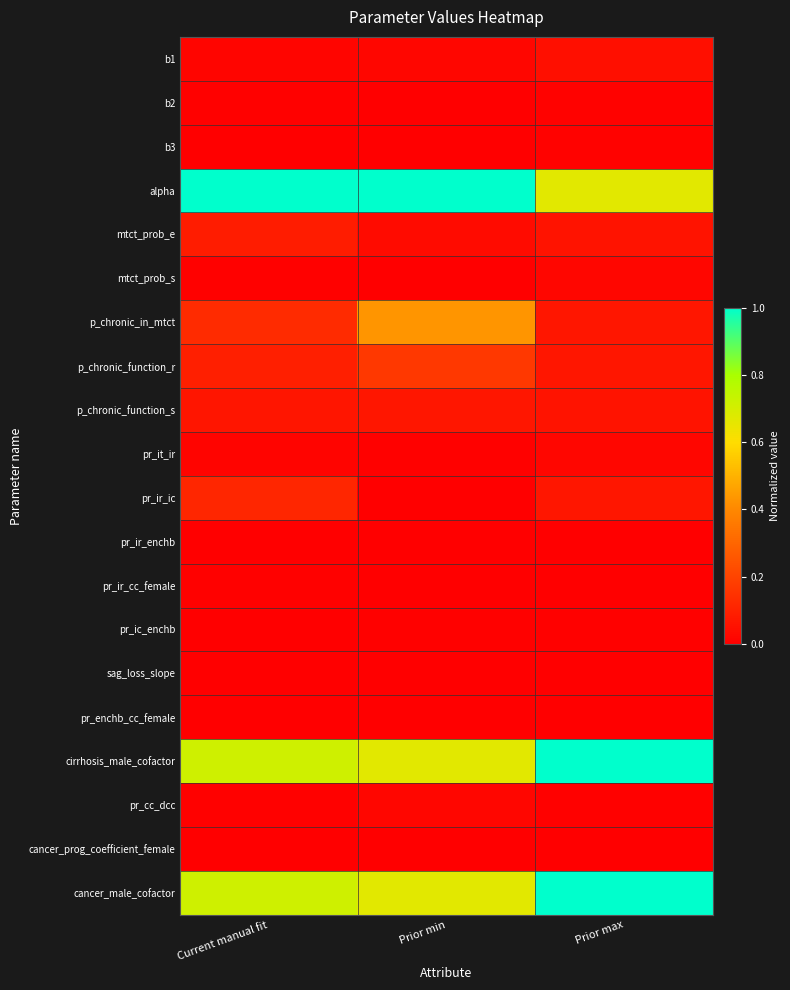

How many categories are shown in the chart?

3